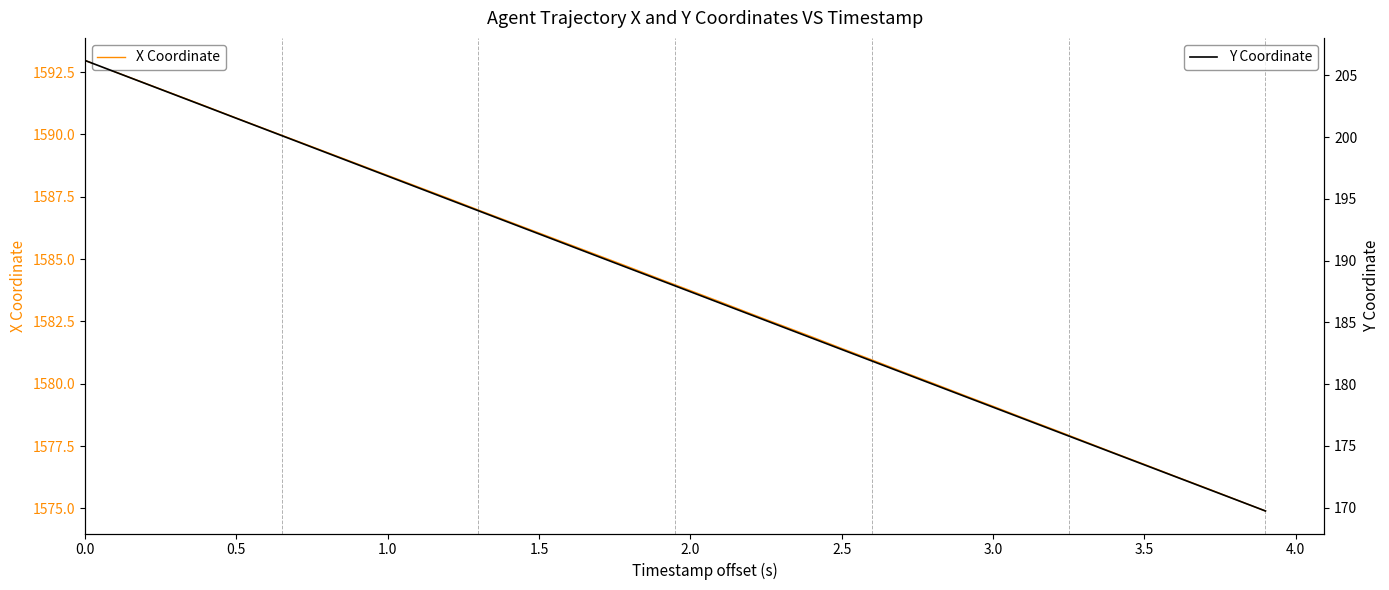

List the series in order of their overall mean, lowest first.

Y Coordinate, X Coordinate